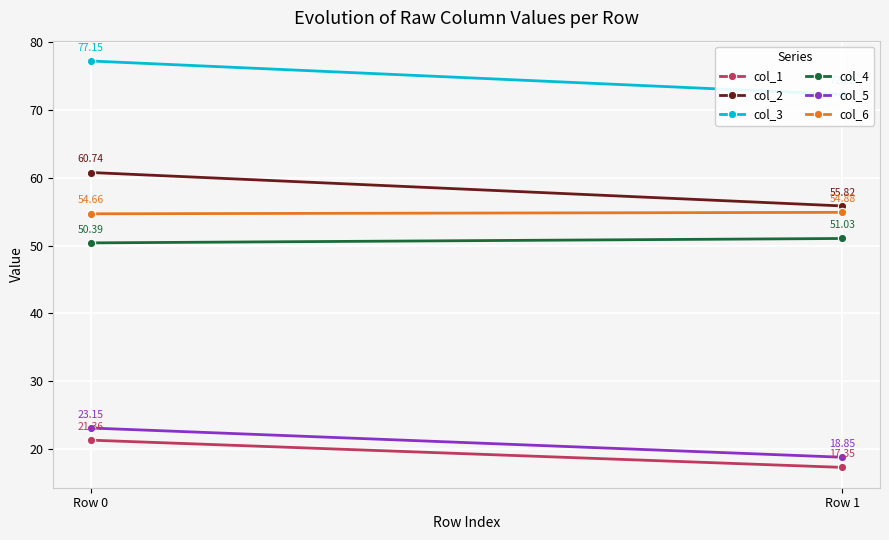

What is the difference between the col_2 values at Row 1 and Row 0?

4.9